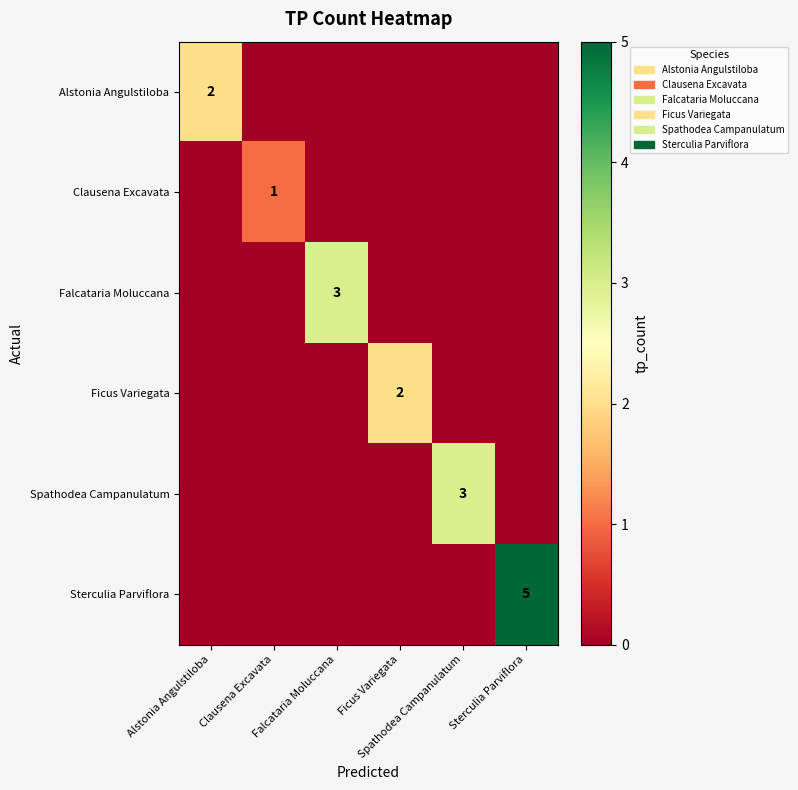

What is the maximum value for Spathodea Campanulatum?

3